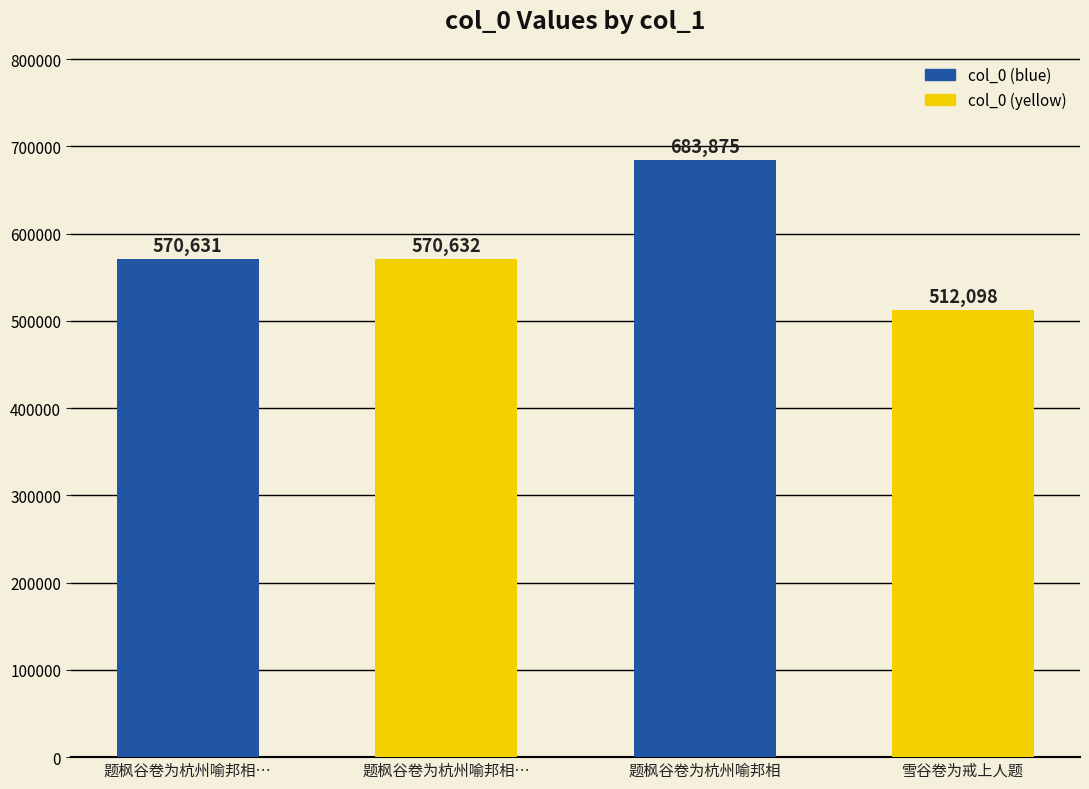

What is the average value?

584309